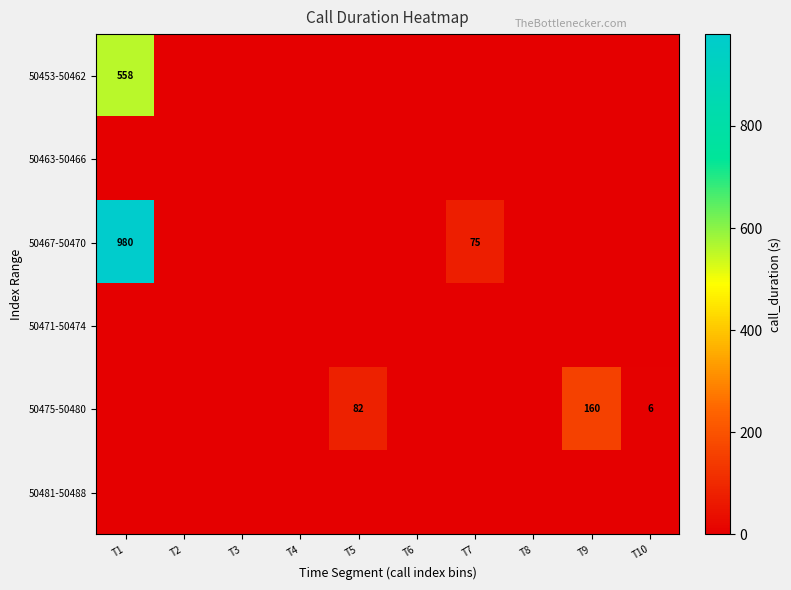

What is the sum of the 50475-50480 values at T10 and T5?

88